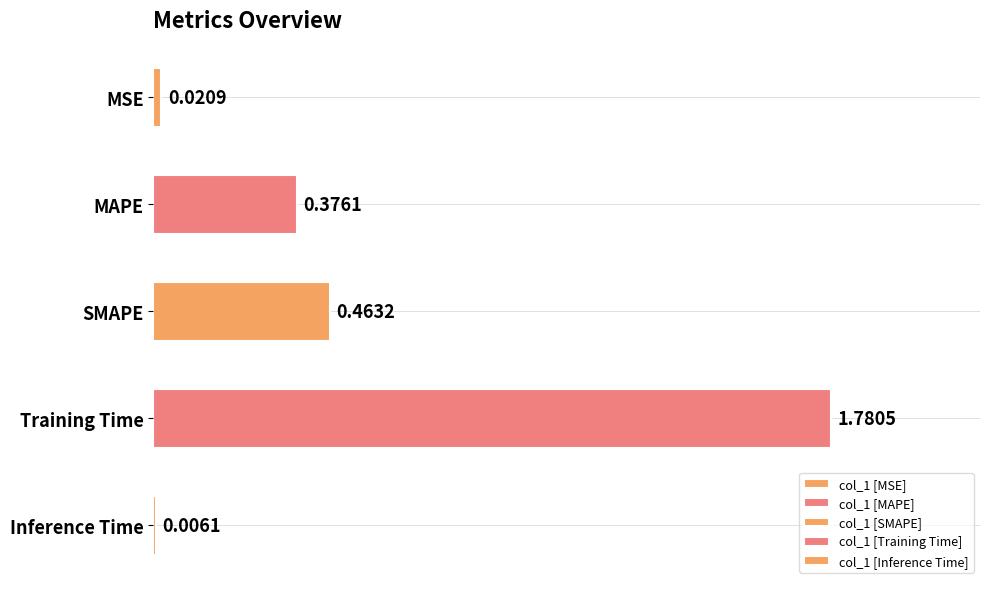

Are the bars horizontal?

Yes